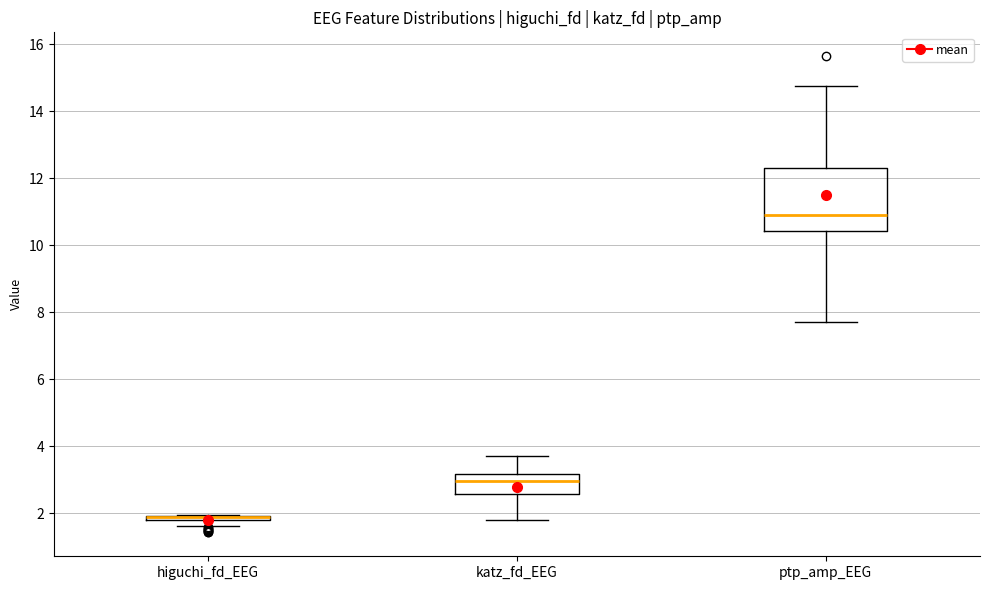

Comparing the boxes themselves (not the whiskers), which one is the tallest?

ptp_amp_EEG